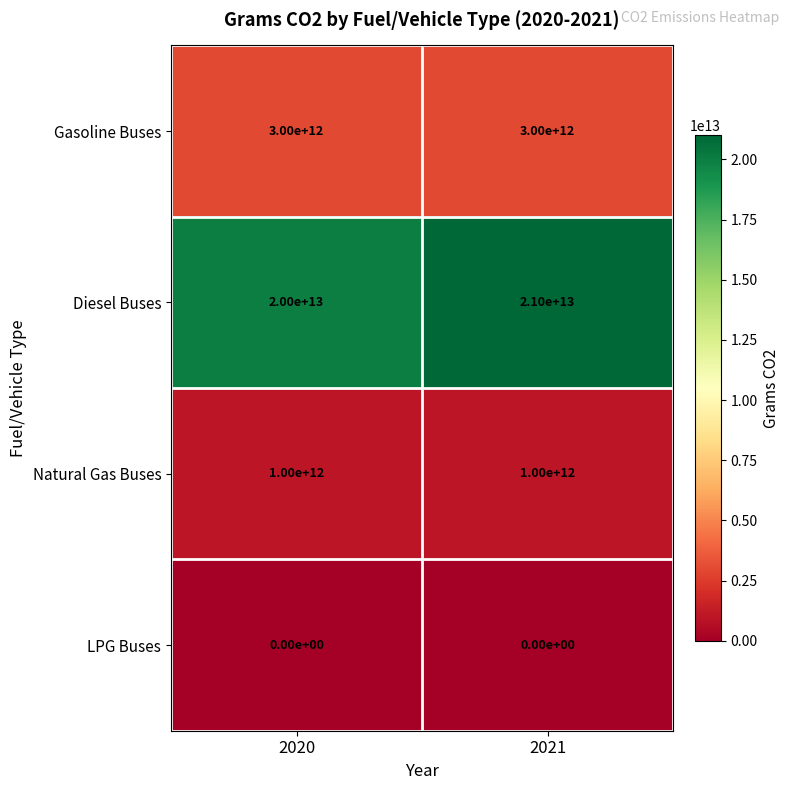

Rank the series by their maximum value, from highest to lowest.

Diesel Buses, Gasoline Buses, Natural Gas Buses, LPG Buses